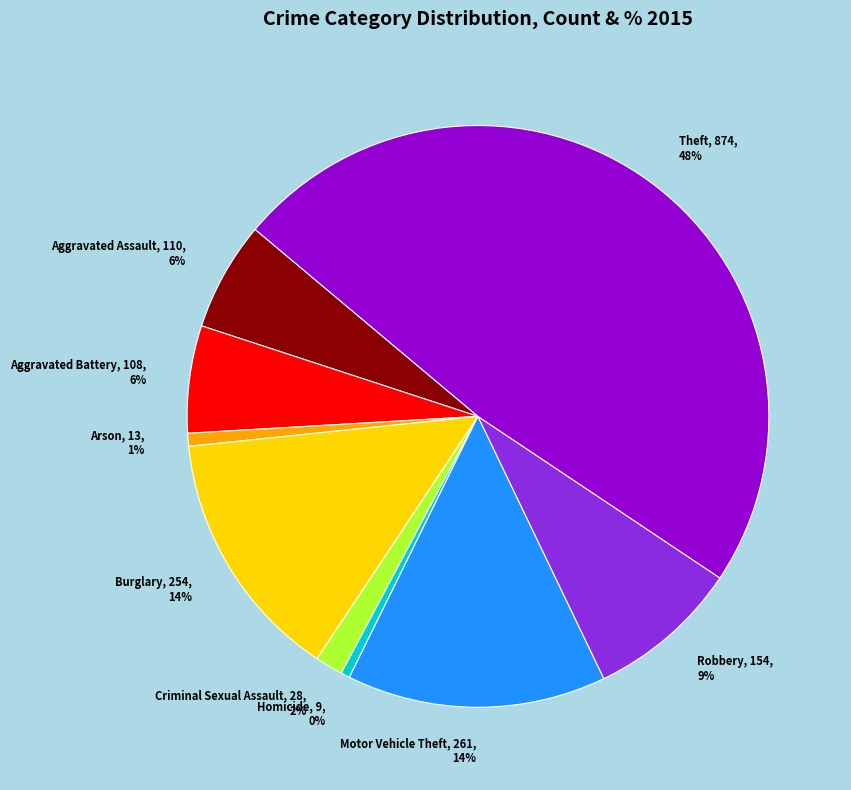

What percentage is the Arson slice, to the nearest percent?

1%